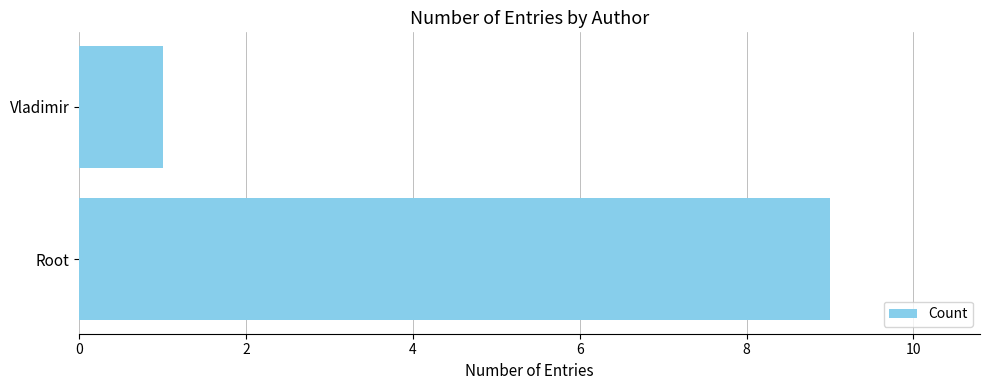

How many values are between 1 and 9?

2